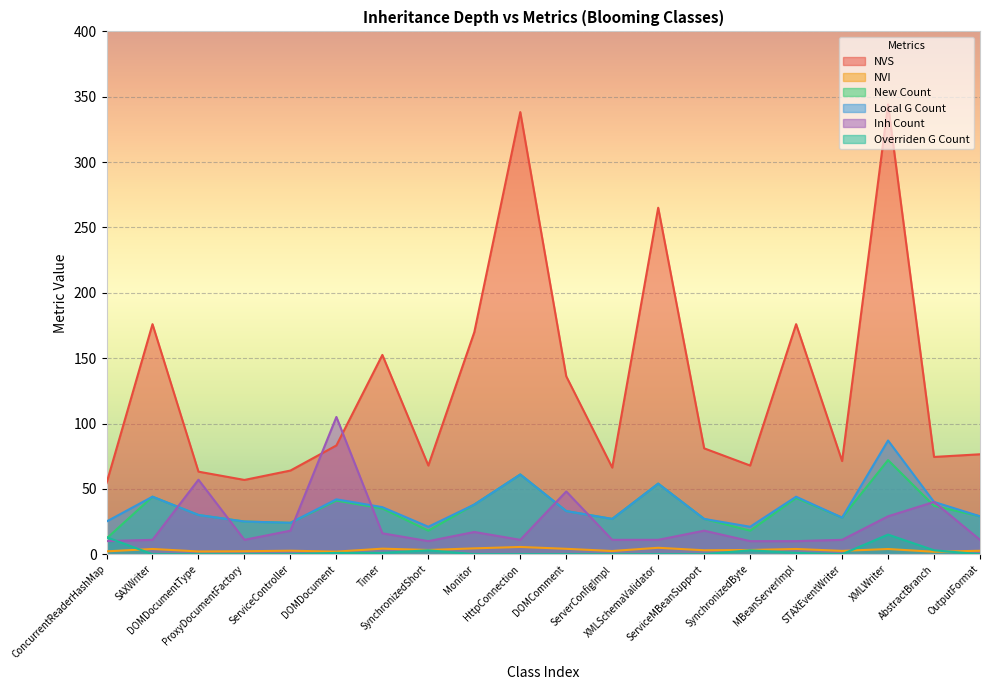

True or false: NVS has a value of 19.2 at ProxyDocumentFactory.

False